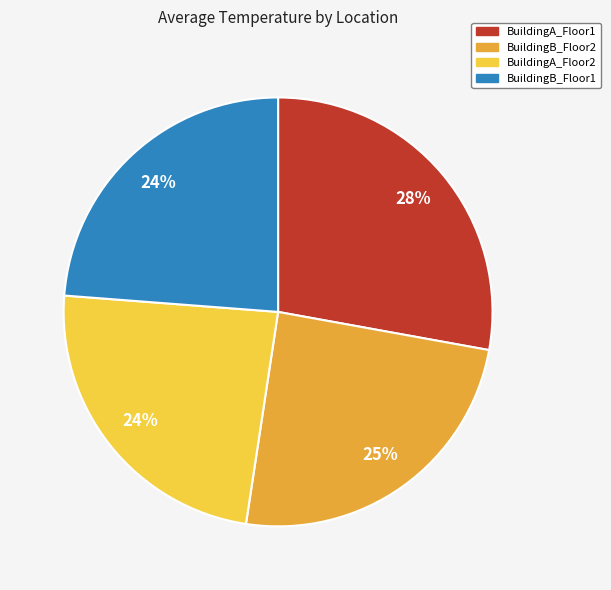

Which category has the biggest portion of the pie?

BuildingA_Floor1